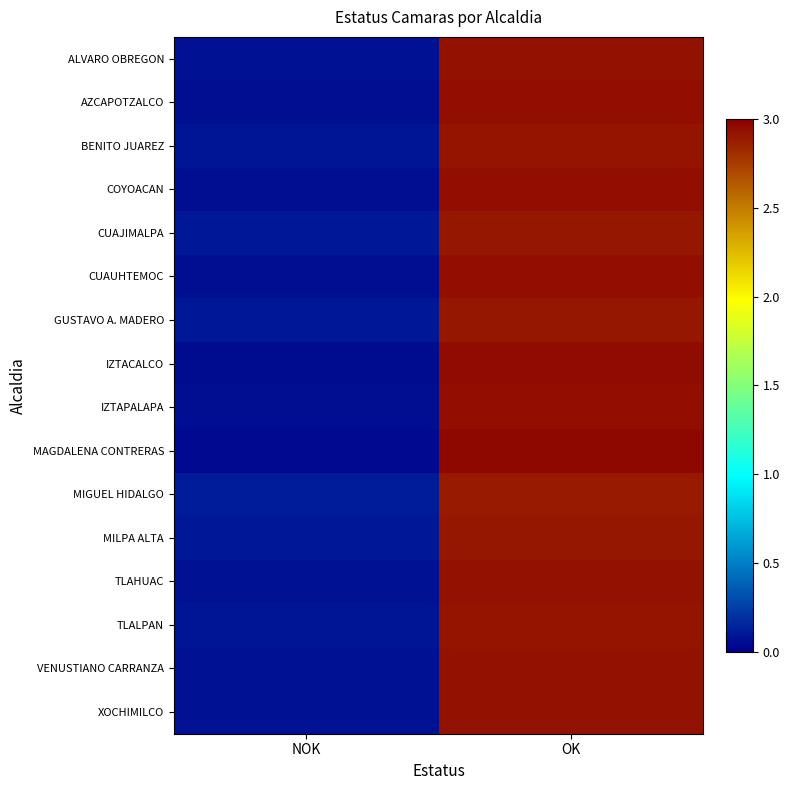

At how many categories does at least one series exceed 0?

2